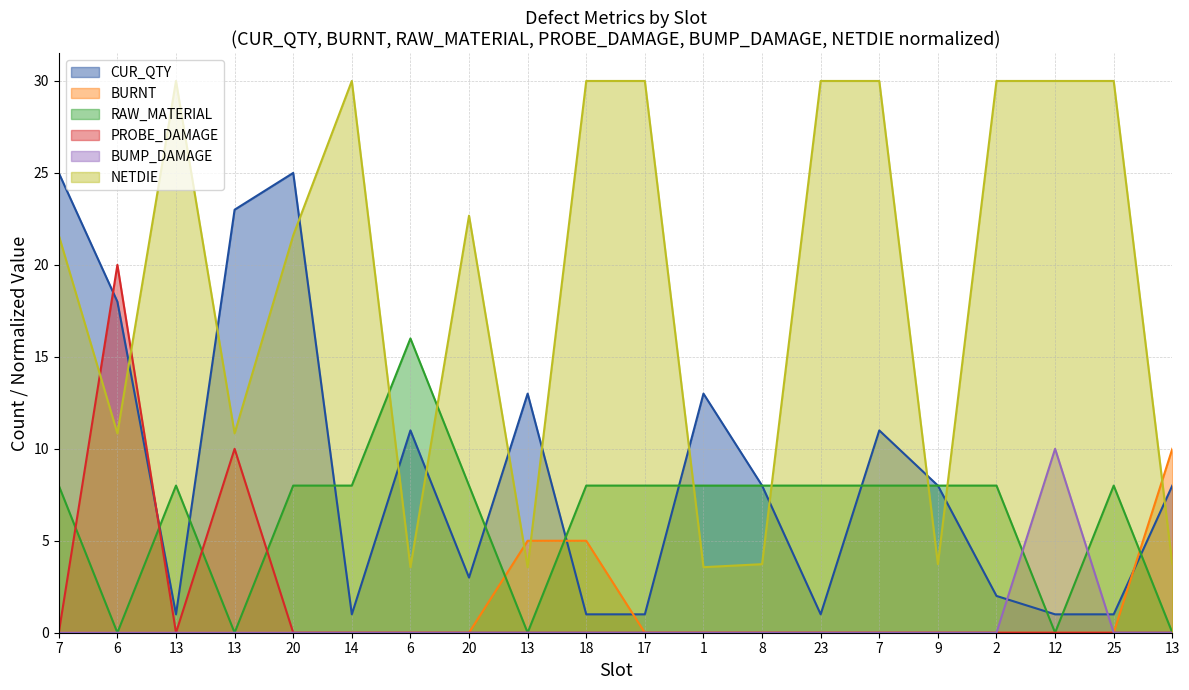

Between which two adjacent categories do NETDIE and BURNT first intersect?

20 and 13